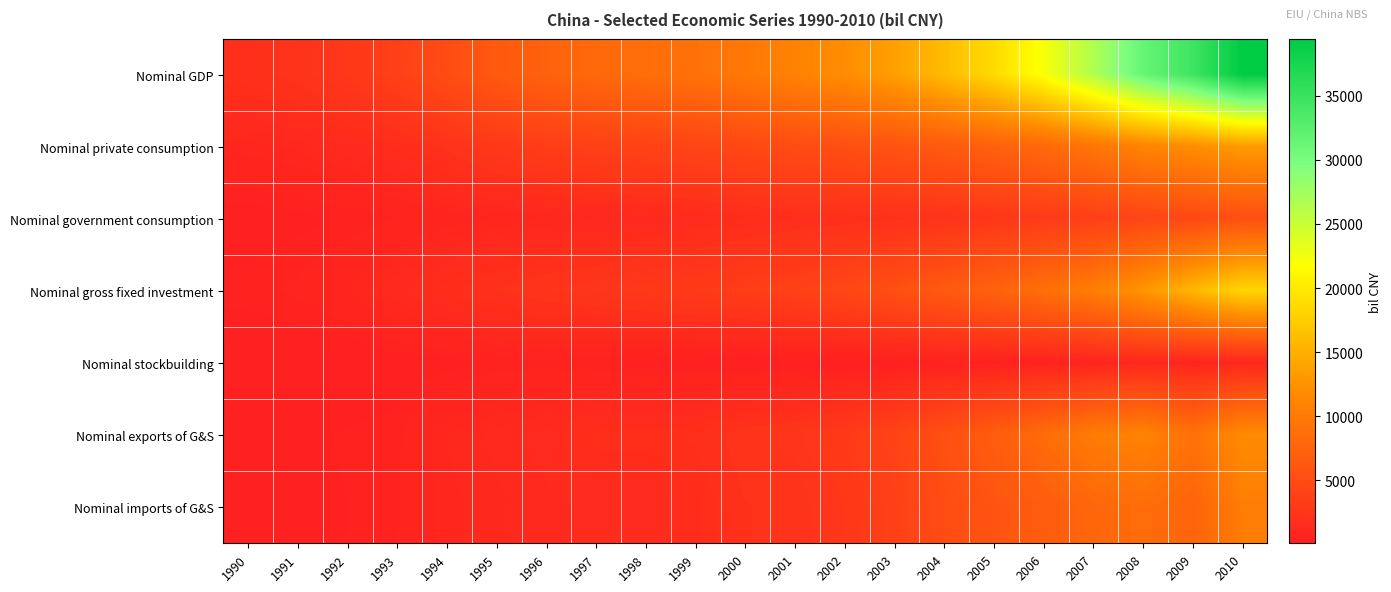

Reading right to left, what are all the values shown in this chart?

Nominal GDP: 2010=39430.8	2009=34631.7	2008=31490.1	2007=26583.4	2006=22224.0	2005=18713.1	2004=16080.0	2003=13663.5	2002=12047.6	2001=10902.8	2000=9874.9	1999=9112.5	1998=8653.2	1997=8165.9	1996=7416.4	1995=6321.7	1994=5021.7	1993=3693.8	1992=2756.5	1991=2257.7	1990=1934.8
Nominal private consumption: 2010=13329.1	2009=12113.0	2008=11059.5	2007=9561.0	2006=8210.4	2005=7265.2	2004=6521.9	2003=5765.0	2002=5305.7	2001=4943.6	2000=4585.5	1999=4192.0	1998=3922.9	1997=3692.2	1996=3395.6	1995=2837.0	1994=2184.4	1993=1641.2	1992=1300.0	1991=1073.1	1990=945.1
Nominal government consumption: 2010=5361.4	2009=4569.0	2008=4175.2	2007=3590.0	2006=3052.8	2005=2639.9	2004=2233.4	2003=2003.6	2002=1876.0	2001=1749.8	2000=1566.1	1999=1371.7	1998=1235.9	1997=1121.9	1996=996.4	1995=837.9	1994=739.8	1993=548.8	1992=420.3	1991=336.1	1990=264.0
Nominal gross fixed investment: 2010=18234.0	2009=15668.0	2008=12808.4	2007=10394.9	2006=8795.4	2005=7423.3	2004=6511.8	2003=5349.1	2002=4363.2	2001=3775.4	2000=3384.4	1999=3052.7	1998=2856.9	1997=2596.5	1996=2404.8	1995=2088.5	1994=1731.3	1993=1330.9	1992=851.4	1991=607.0	1990=482.8
Nominal stockbuilding: 2010=935.0	2009=778.3	2008=1024.1	2007=699.5	2006=500.0	2005=362.4	2004=405.1	2003=247.2	2002=193.3	2001=201.5	2000=99.8	1999=242.4	1998=274.5	1997=400.3	1996=473.7	1995=458.5	1994=302.8	1993=240.8	1992=157.3	1991=179.8	1990=191.9
Nominal exports of G&S: 2010=11865.7	2009=9108.3	2008=10989.8	2007=10209.9	2006=8464.8	2005=6857.6	2004=5428.3	2003=4014.4	2002=3024.4	2001=2478.3	2000=2314.3	1999=1829.2	1998=1717.3	1997=1718.0	1996=1427.4	1995=1229.7	1994=1025.0	1993=498.7	1992=434.6	1991=350.8	1990=274.4
Nominal imports of G&S: 2010=10294.6	2009=7605.0	2008=8566.8	2007=7871.8	2006=6799.4	2005=5835.3	2004=5020.4	2003=3715.7	2002=2715.0	2001=2245.8	2000=2075.3	1999=1575.5	1998=1354.3	1997=1363.0	1996=1281.5	1995=1129.8	1994=961.6	1993=566.7	1992=407.1	1991=289.1	1990=223.4